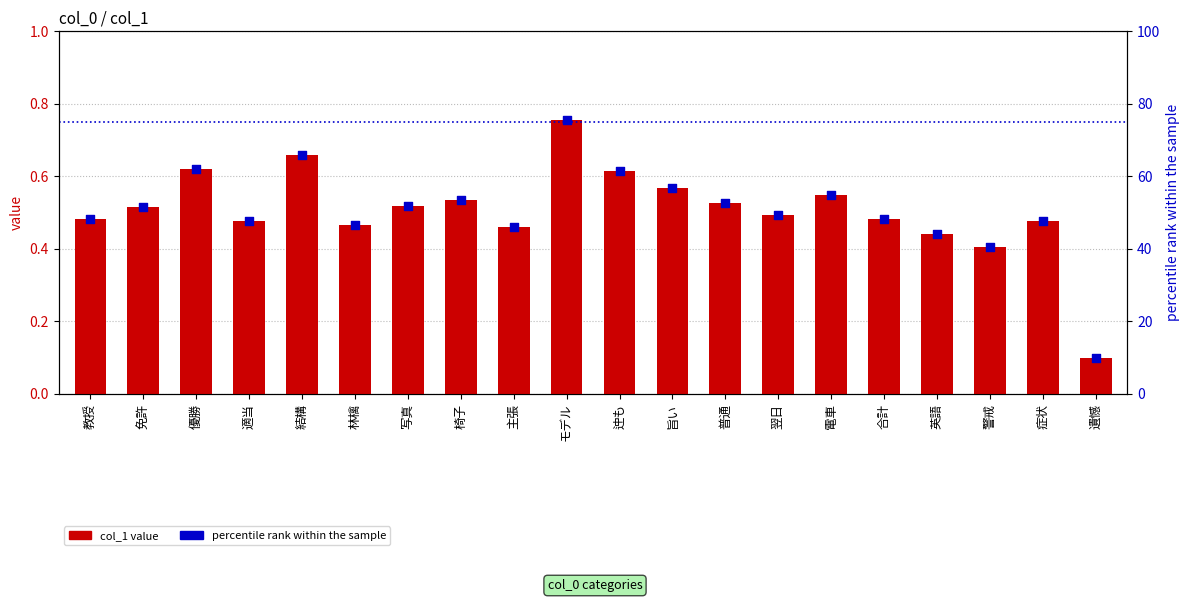

At how many categories does at least one series exceed 57?

4